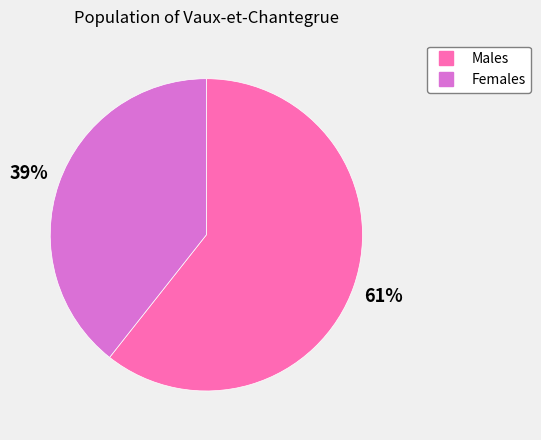

Is there a majority slice in this chart?

Yes